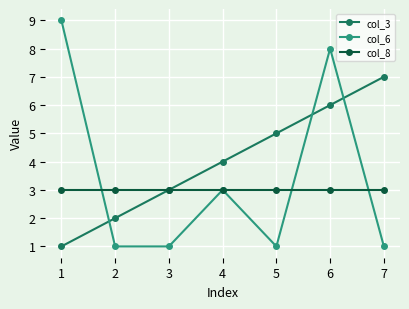

At which category is the sum across all series the highest?

6